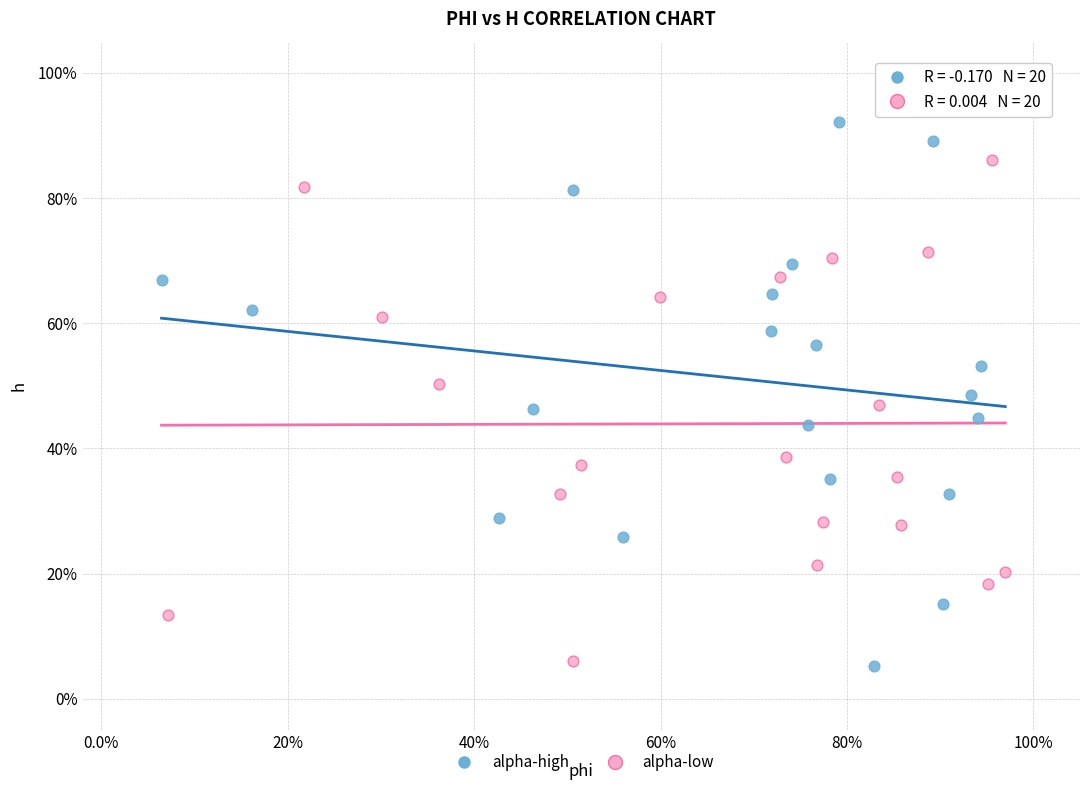

What are all the series names shown in the legend?

alpha-high, alpha-low